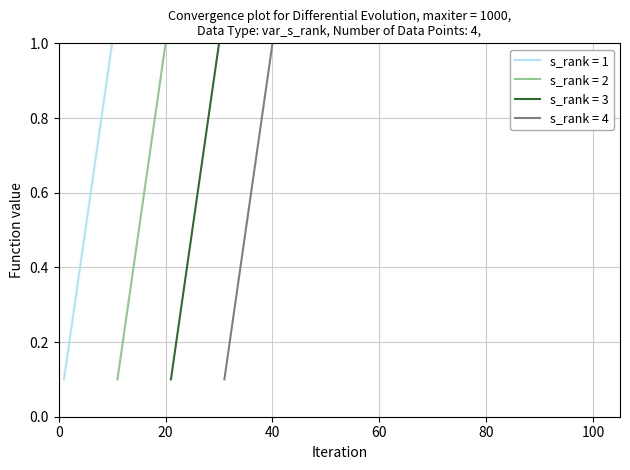

Does the chart display data point markers on the line(s)?

No